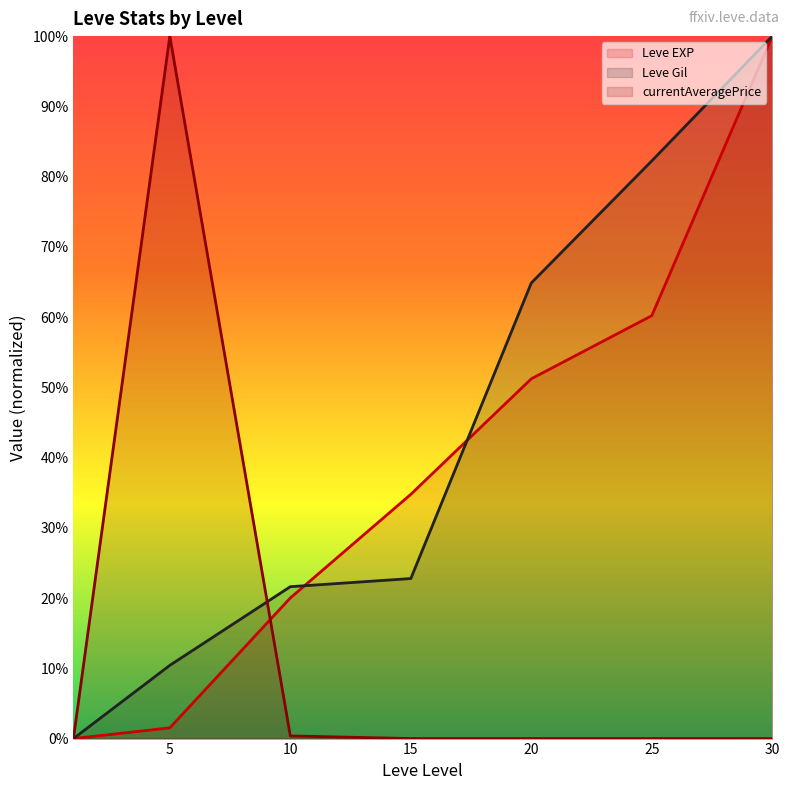

List the series in order of their overall mean, highest first.

Leve Gil, Leve EXP, currentAveragePrice